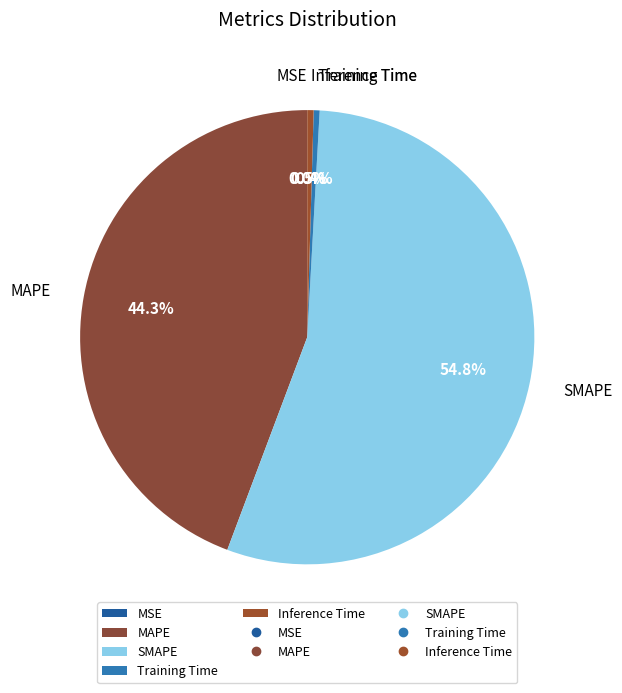

Does SMAPE account for over 50% of the chart?

Yes